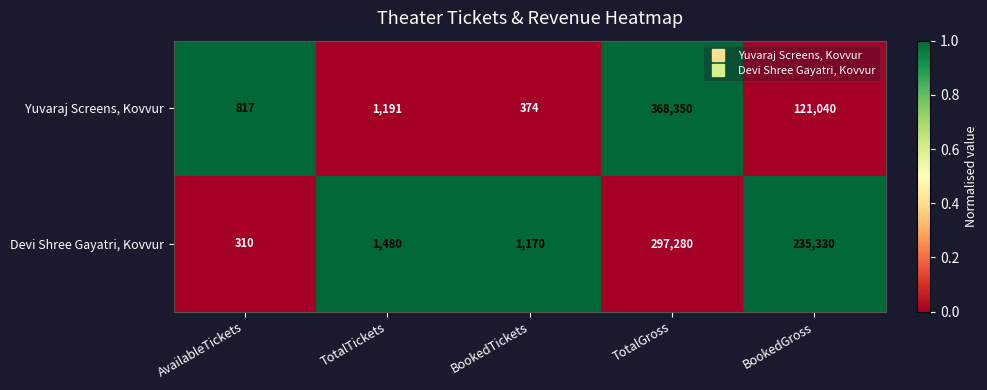

How many distinct data groups are displayed?

2